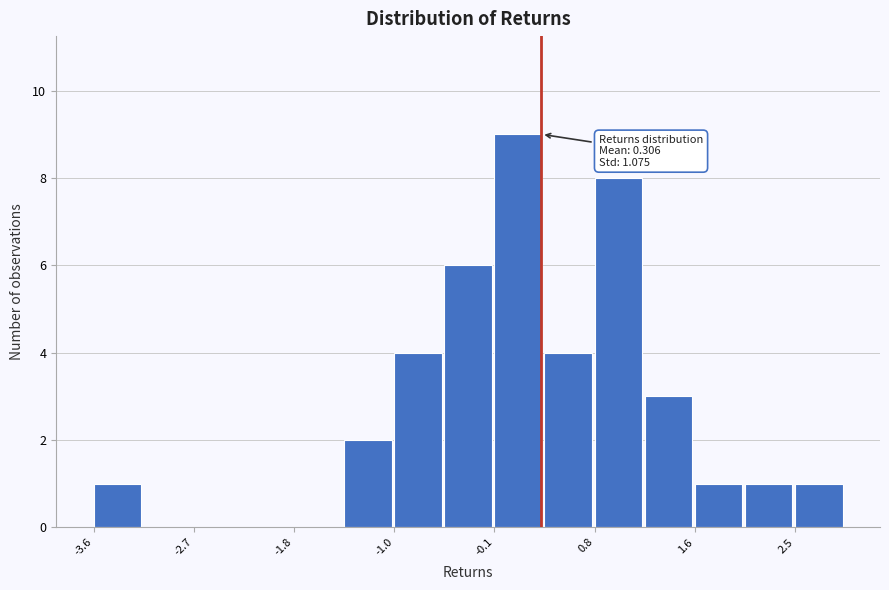

Which range on the x-axis has the tallest bar?

-0.1 to 0.3